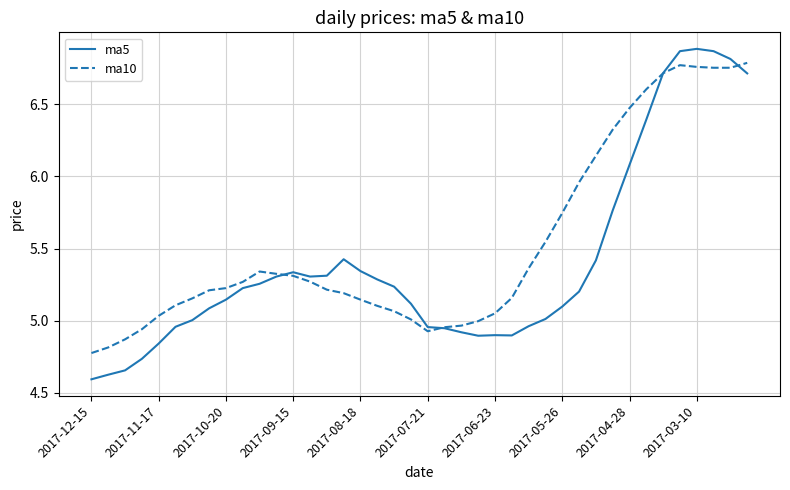

Which series has the largest range (max minus min)?

ma5